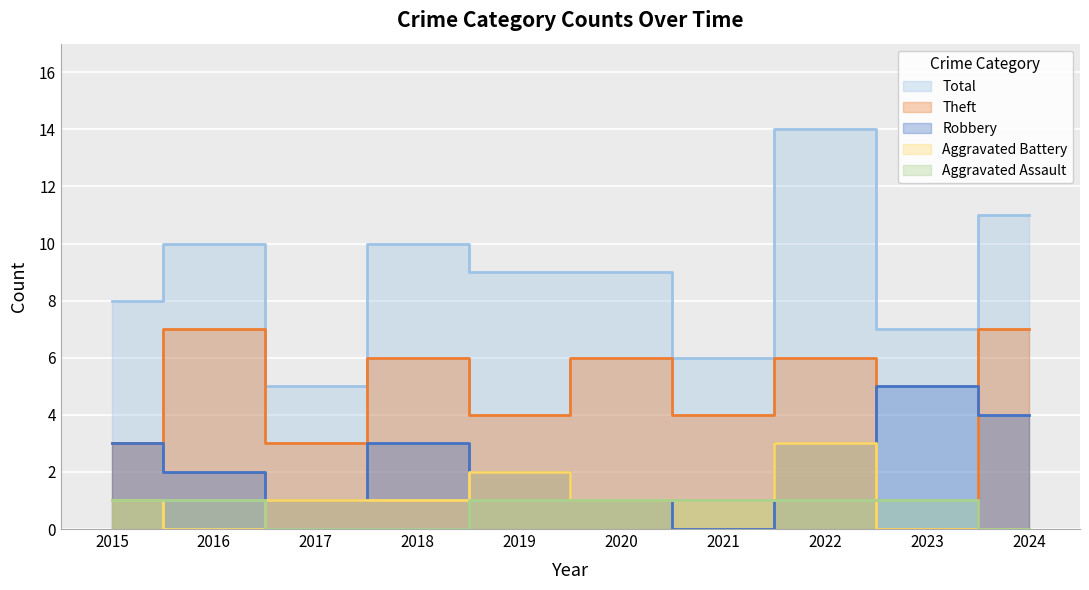

The Total series shows 6 at 2021. True or false?

True